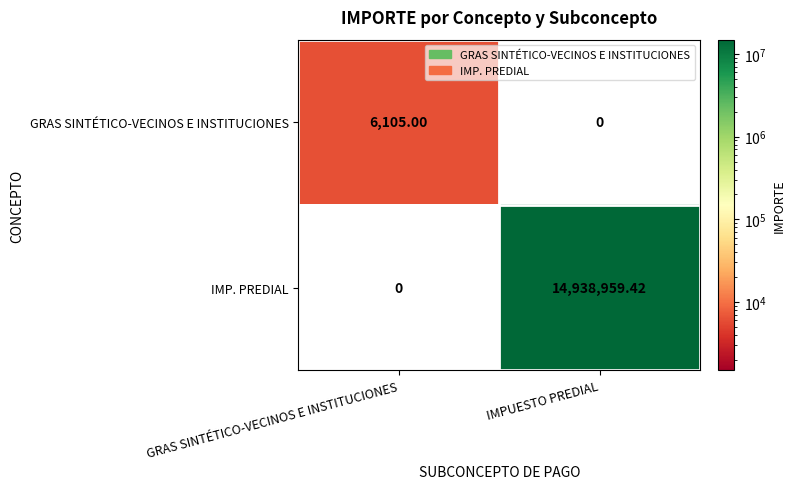

At which category is the sum across all series the highest?

IMPUESTO PREDIAL